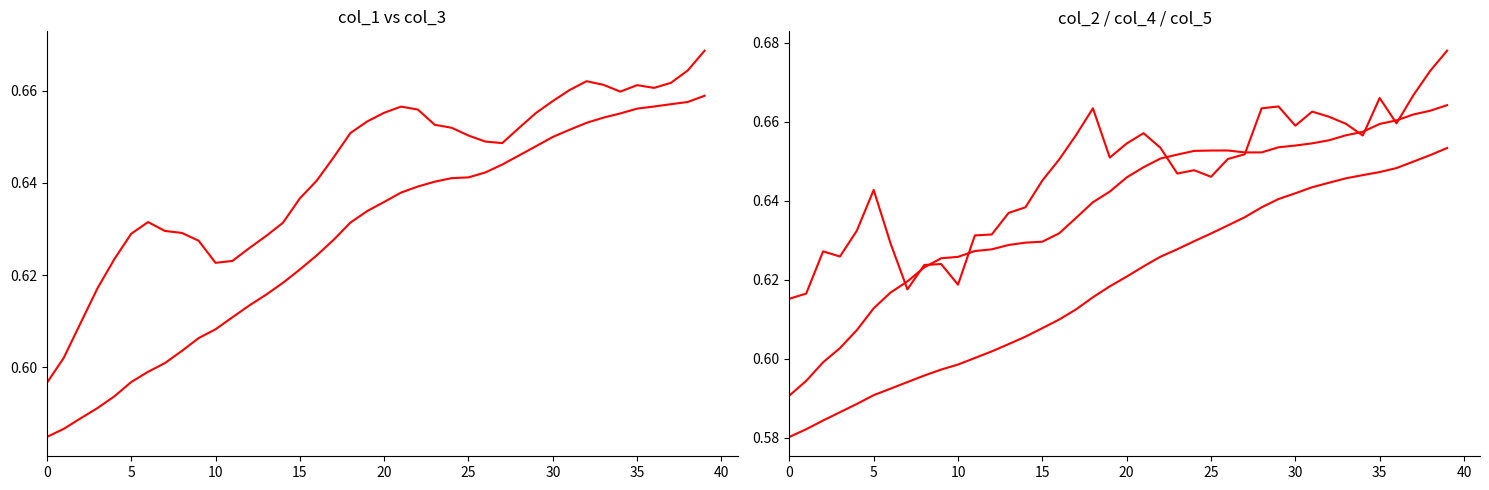

What is the approximate value of col_1 at 19?

0.7